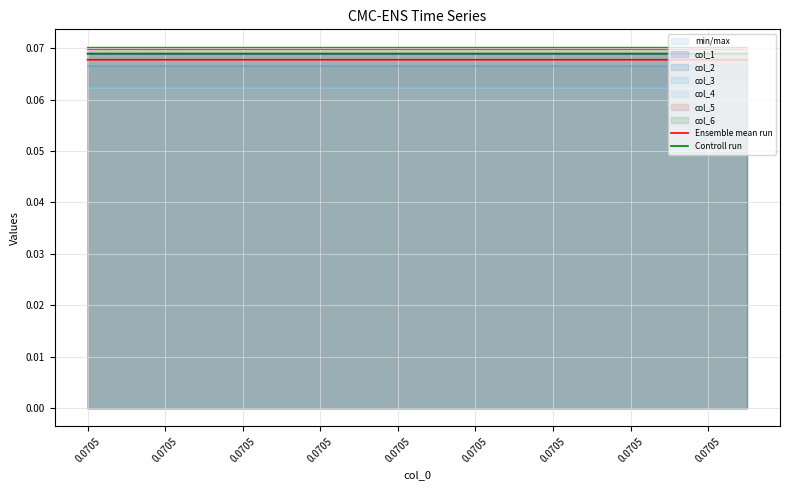

List the series in order of their peak value, highest first.

Controll run, Ensemble mean run